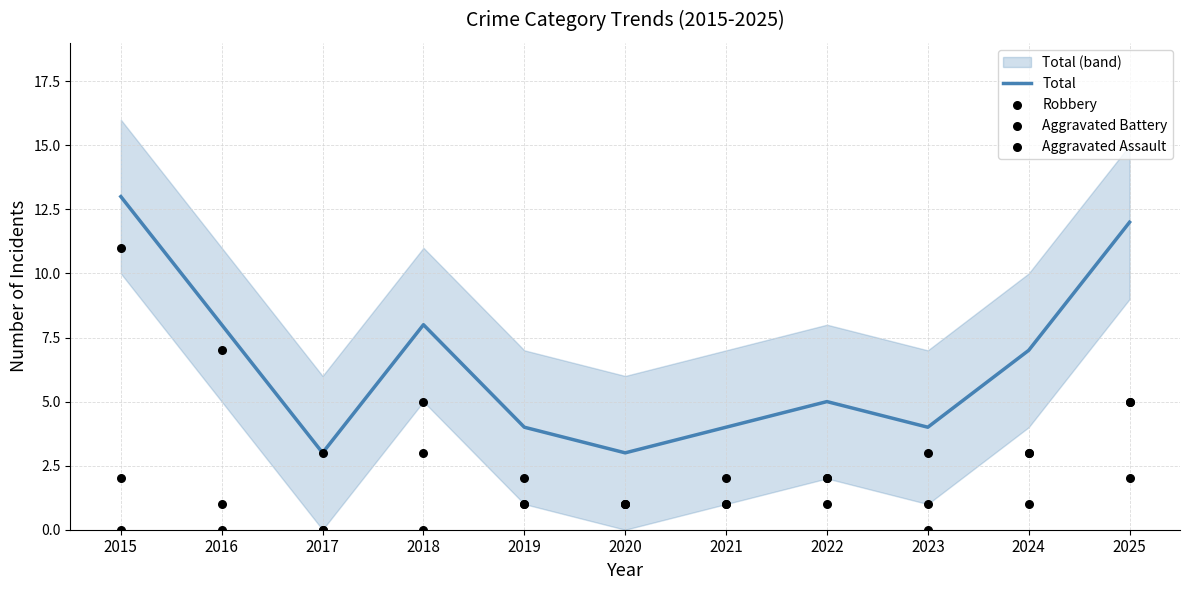

Which series has the largest total across all categories?

Total